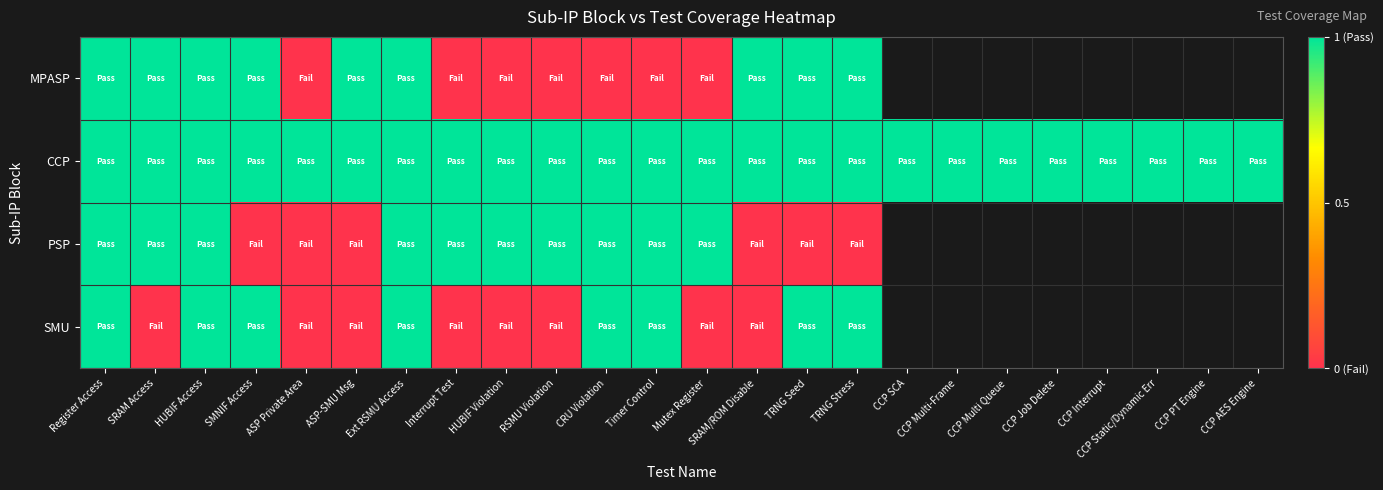

Rank the categories by CCP value from lowest to highest.

Register Access, SRAM Access, HUBIF Access, SMNIF Access, ASP Private Area, ASP-SMU Msg, Ext RSMU Access, Interrupt Test, HUBIF Violation, RSMU Violation, CRU Violation, Timer Control, Mutex Register, SRAM/ROM Disable, TRNG Seed, TRNG Stress, CCP SCA, CCP Multi-Frame, CCP Multi Queue, CCP Job Delete, CCP Interrupt, CCP Static/Dynamic Err, CCP PT Engine, CCP AES Engine